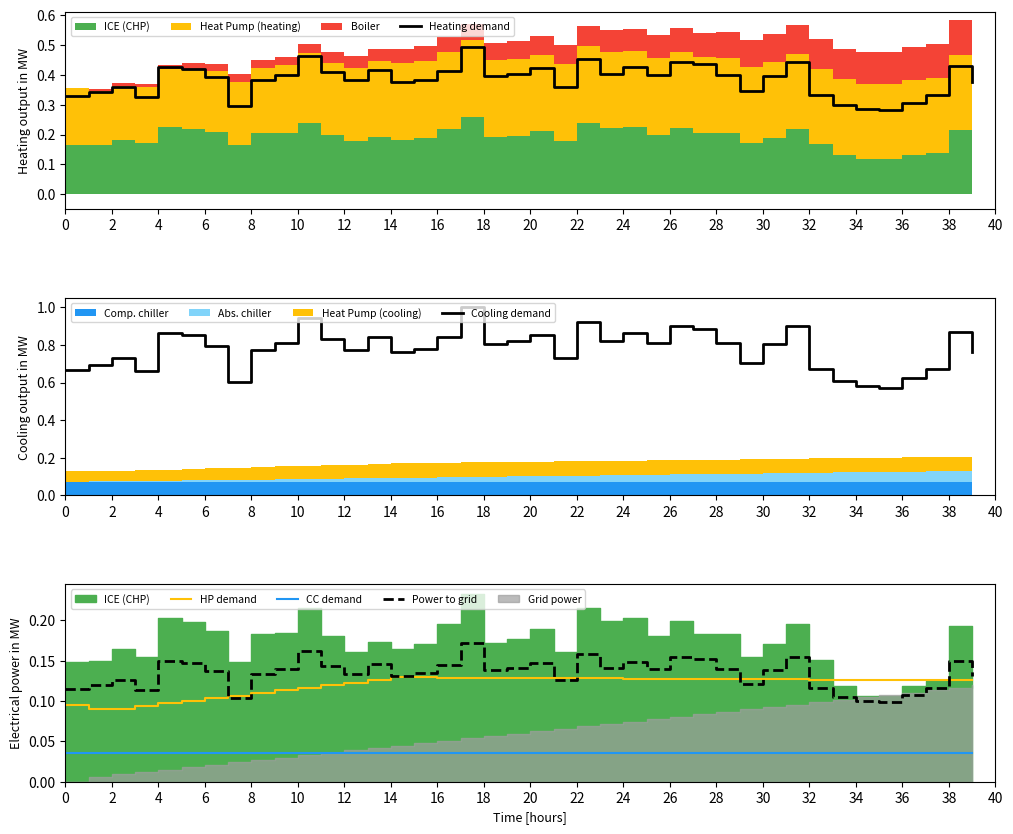

List the series in order of their peak value, lowest first.

CC demand, HP demand, Power to grid, Heating demand, Cooling demand